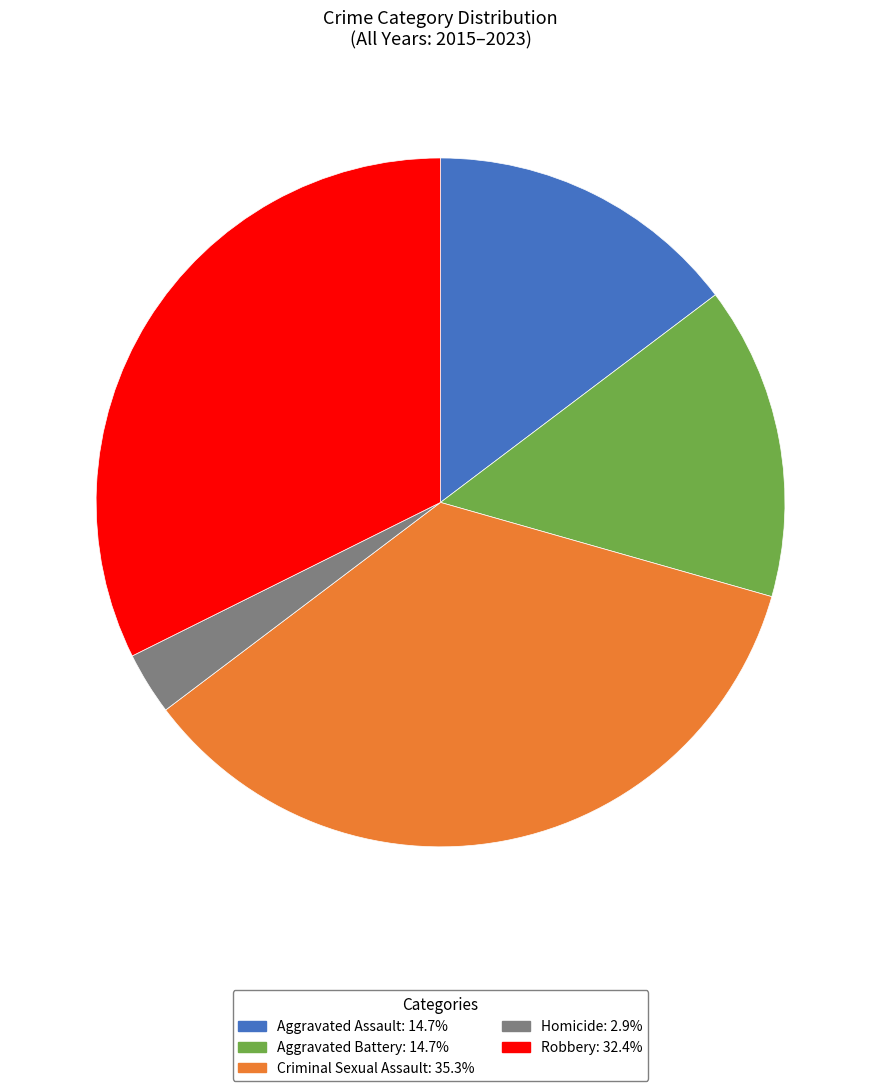

Is Criminal Sexual Assault the majority of the pie?

No